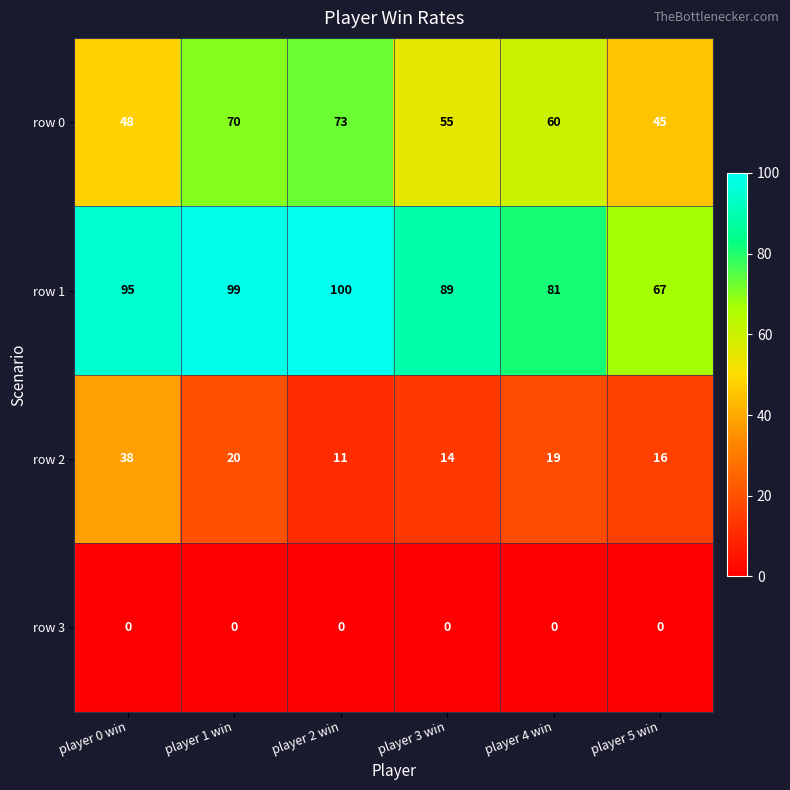

Count the number of categories in the chart.

6